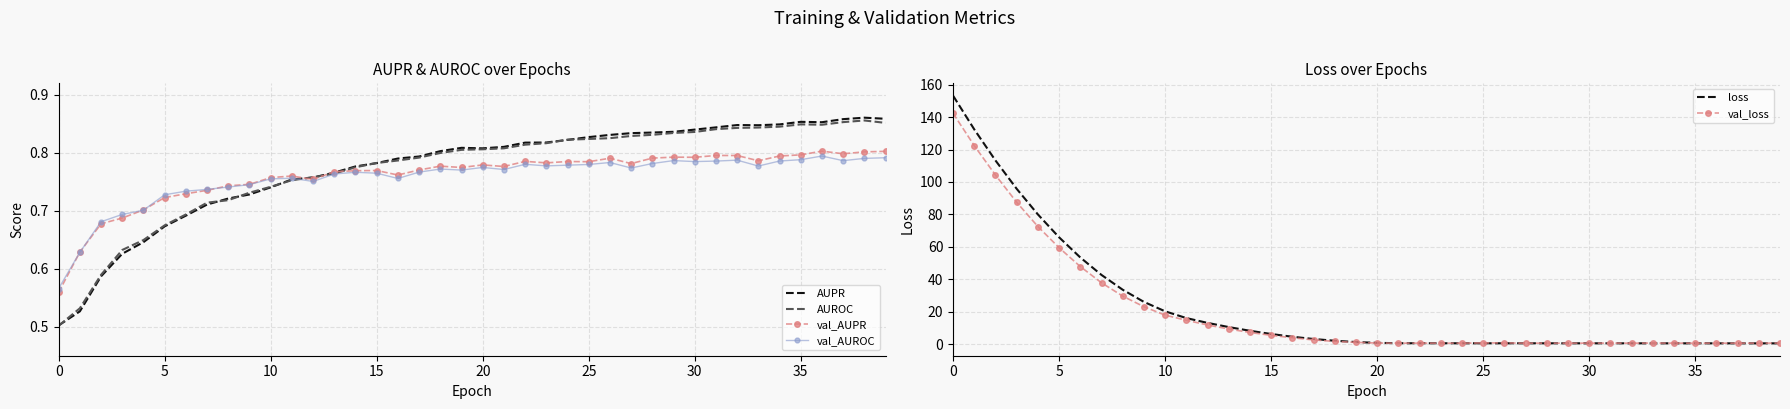

Rank the series at 14 from highest to lowest value.

loss, val_loss, AUPR, AUROC, val_AUPR, val_AUROC